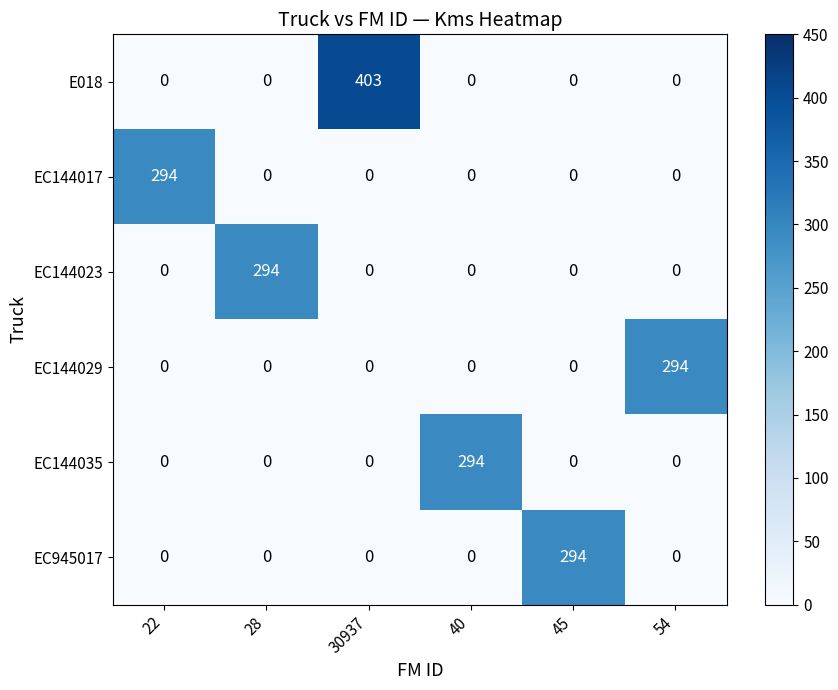

How many categories are shown in the chart?

6